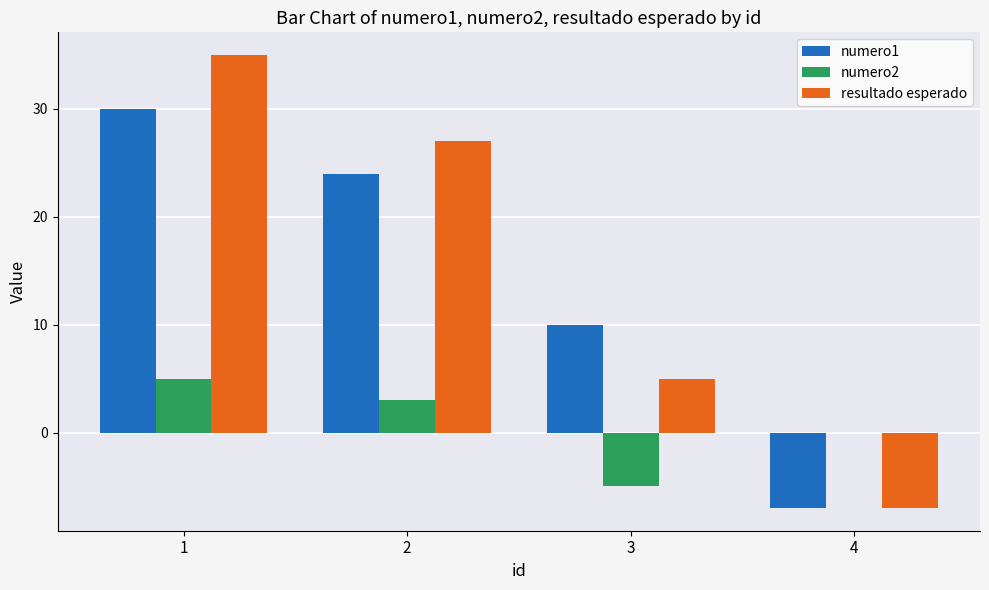

Reading right to left, list all the values displayed in this chart.

numero1: -7	10	24	30
numero2: 0	-5	3	5
resultado esperado: -7	5	27	35